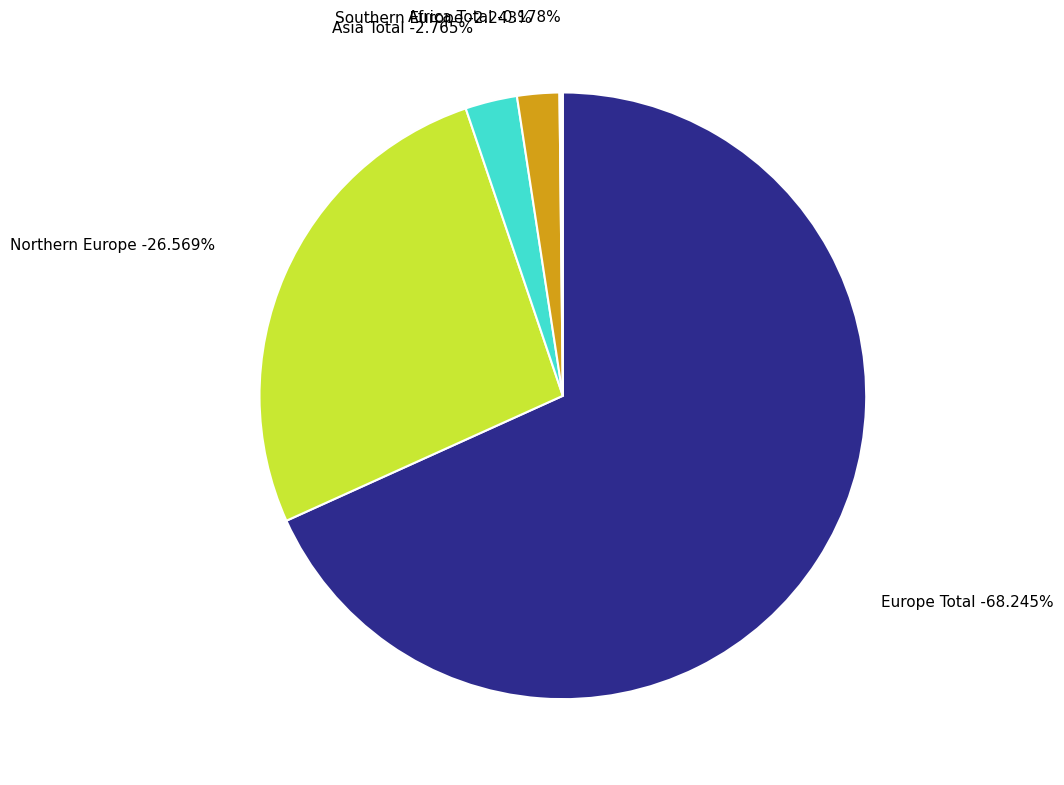

Is the sum of Eastern Europe and Southern Europe greater than half?

No